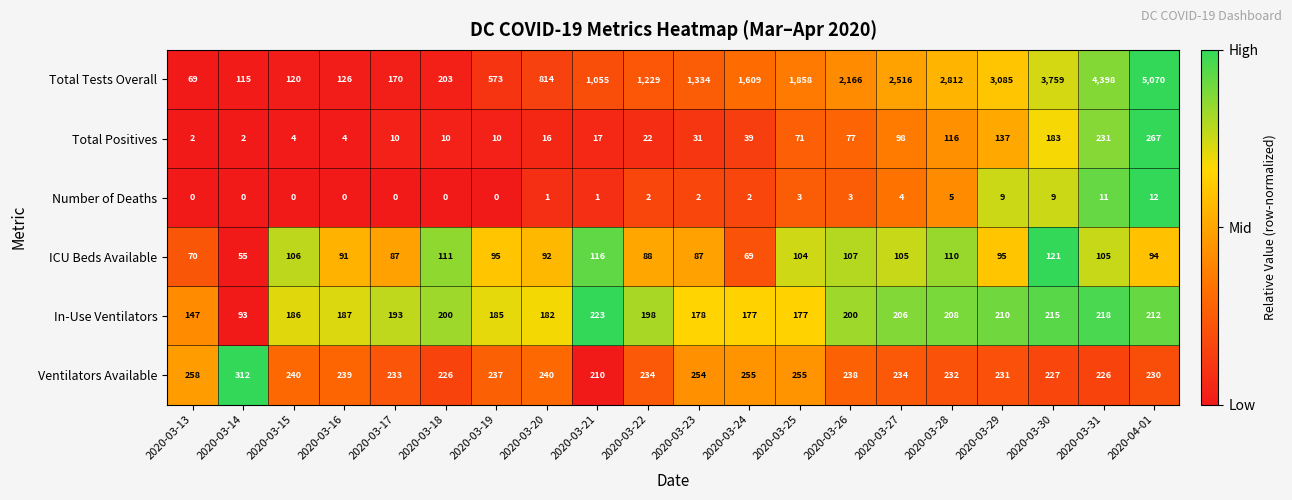

Is it true that In-Use Ventilators equals 325 at 2020-04-01?

False